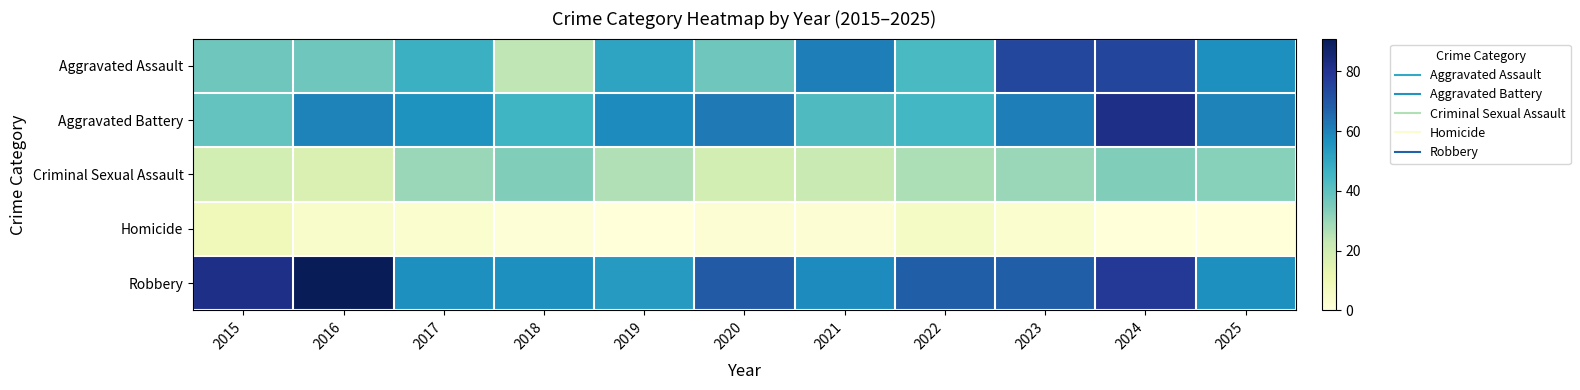

Between 2019 and 2023, which series saw the biggest shift?

Aggravated Assault